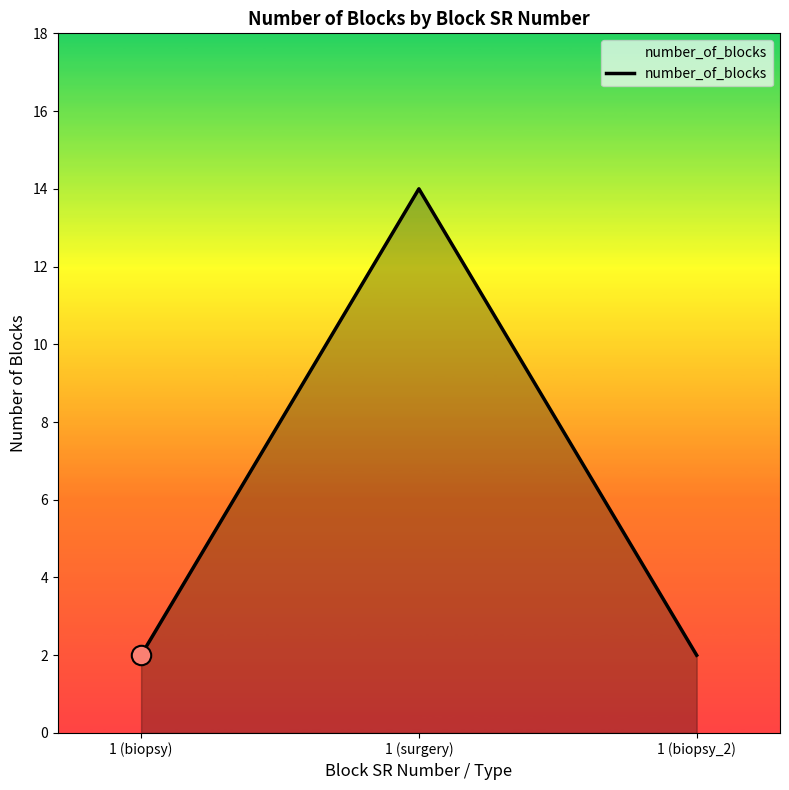

The value at 1 (biopsy) is 2. True or false?

True